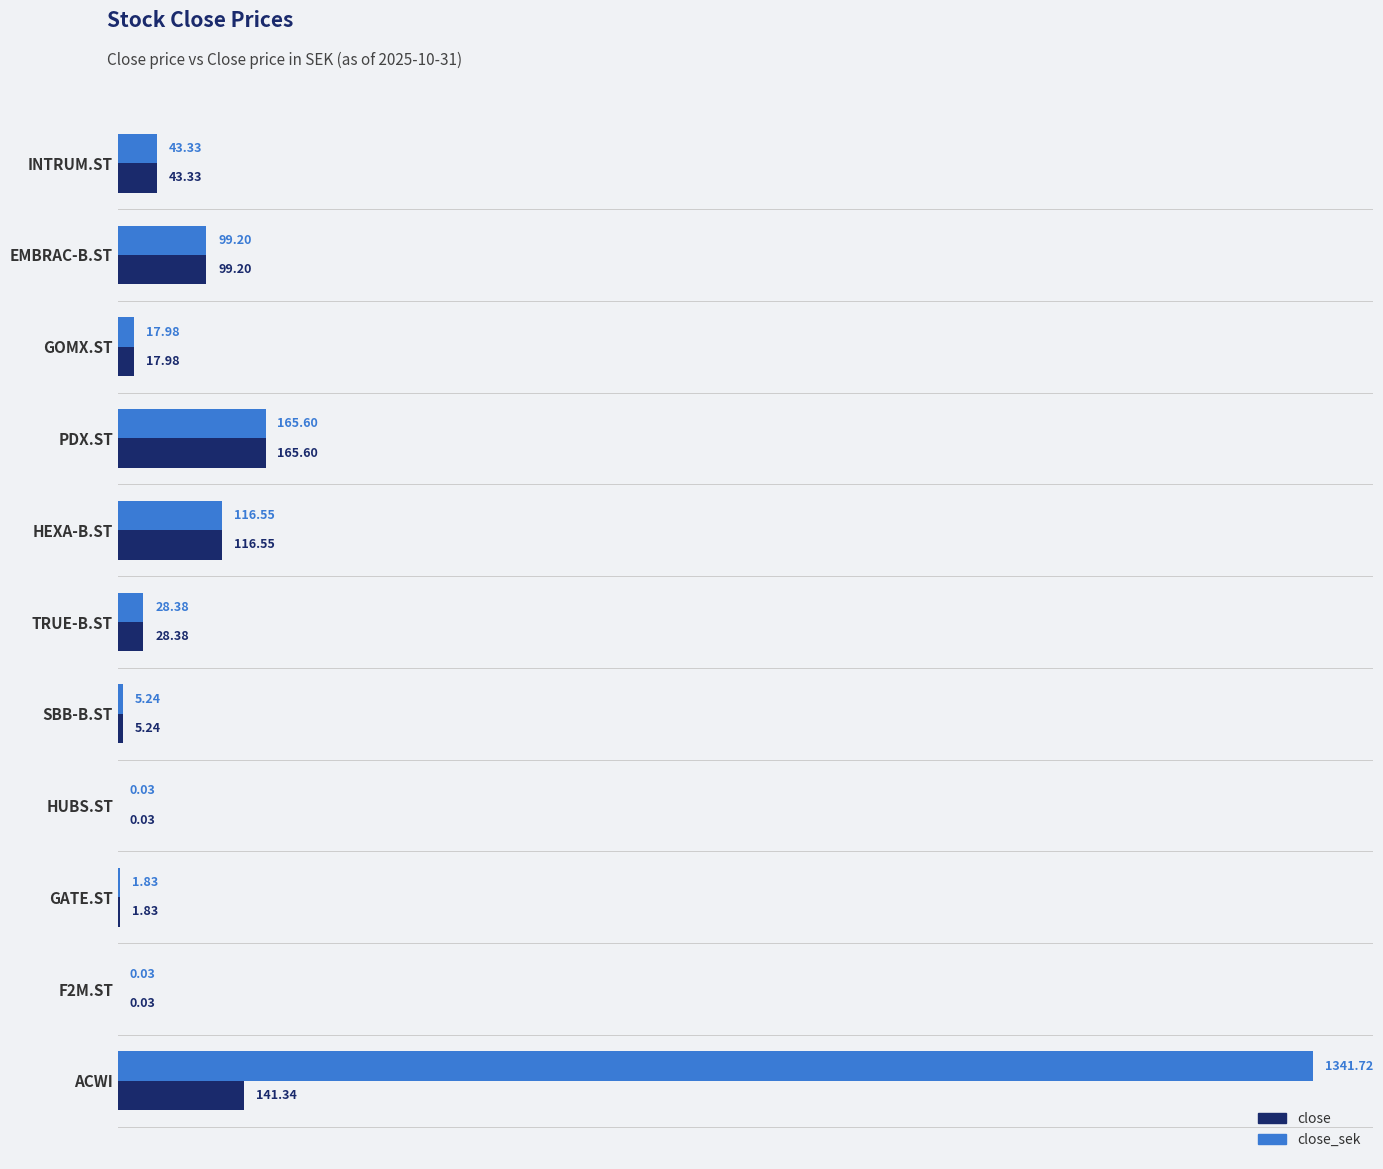

Is the value of close_sek at F2M.ST greater than the value of close at ACWI?

No